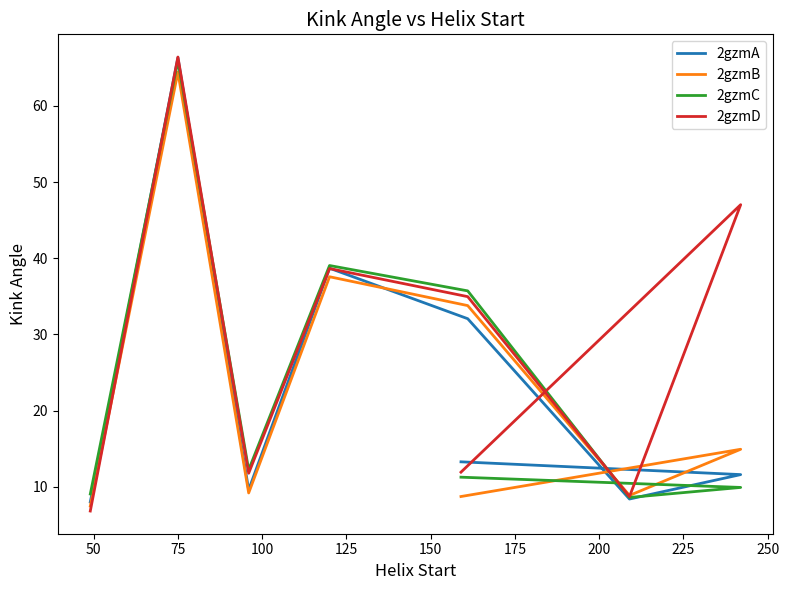

What is the sum of the 2gzmC values at 175 and 125?

45.6